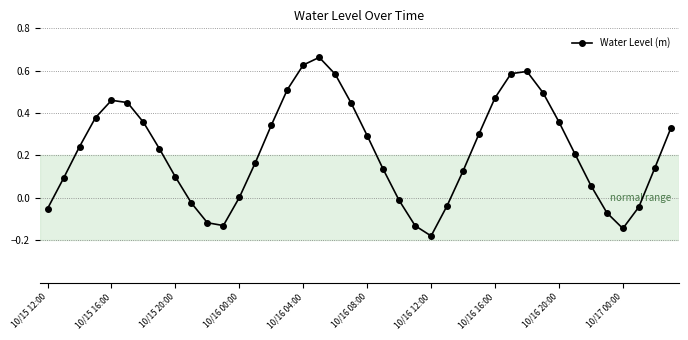

What is the sum of all values?

8.8